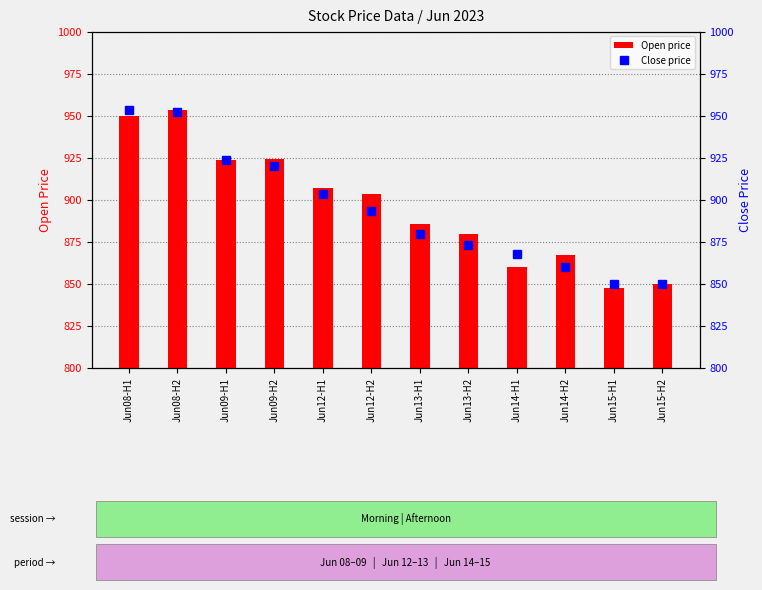

What is the spread (max minus min) of values at Jun14-H2?

7.0